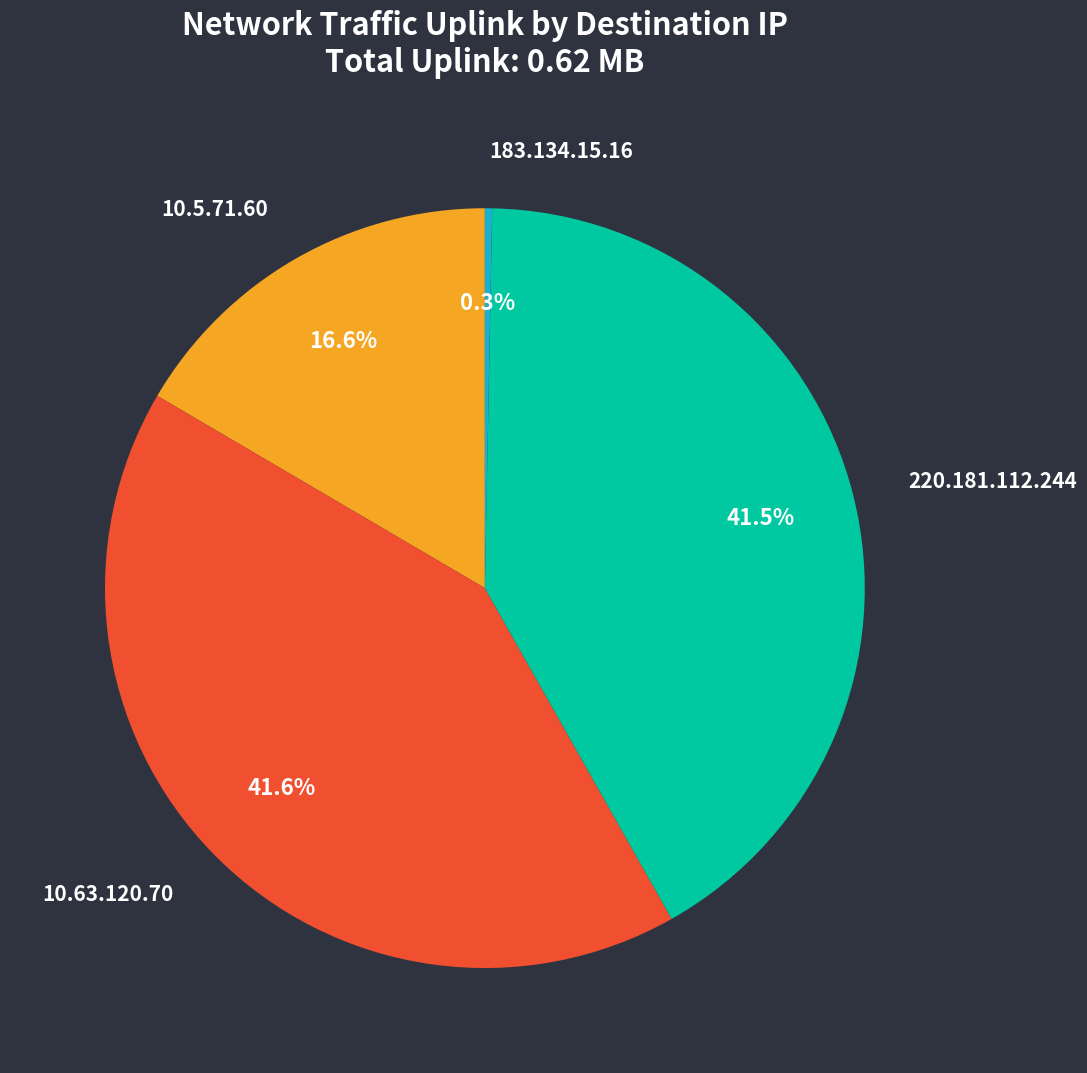

Is the sum of 10.63.120.70 and 10.5.71.60 greater than half?

Yes